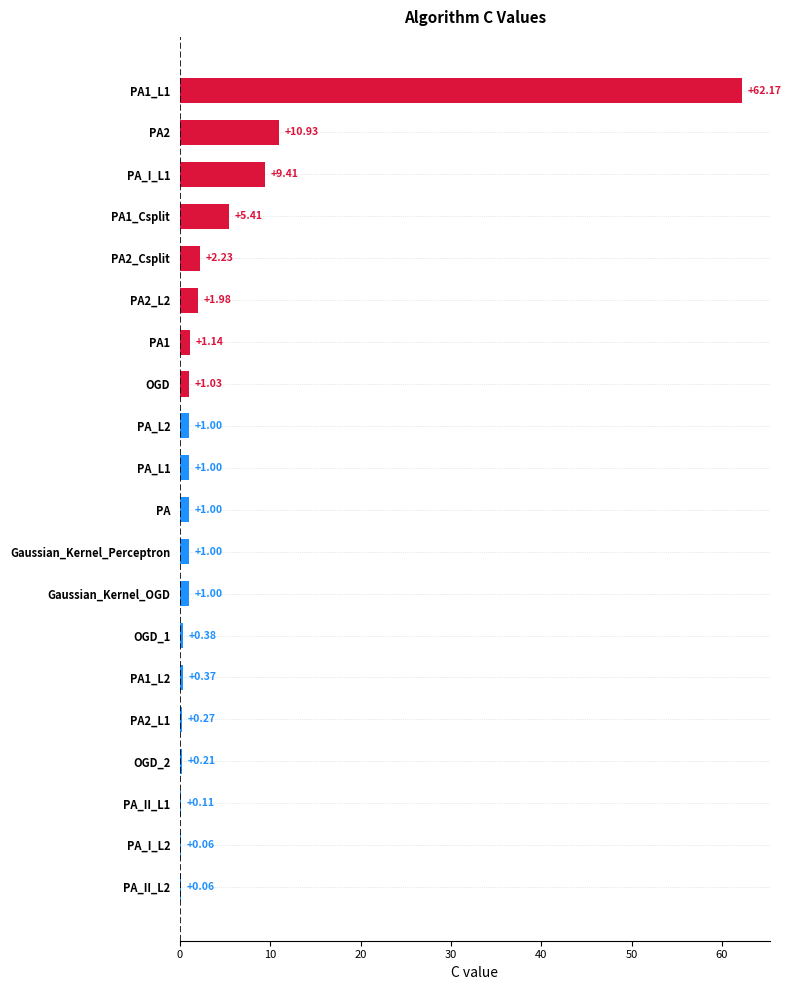

What is the average value?

5.0